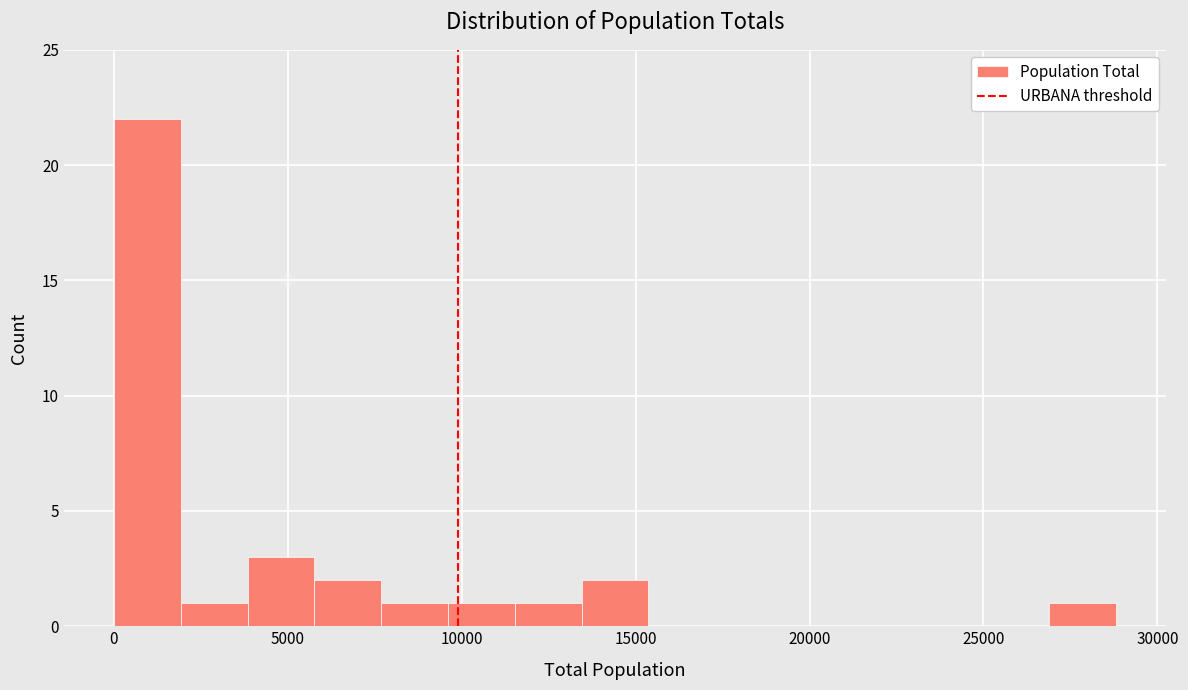

Around what value on the x-axis is the tallest bar? Give the approximate position of its centre, as read against the axis.

1000